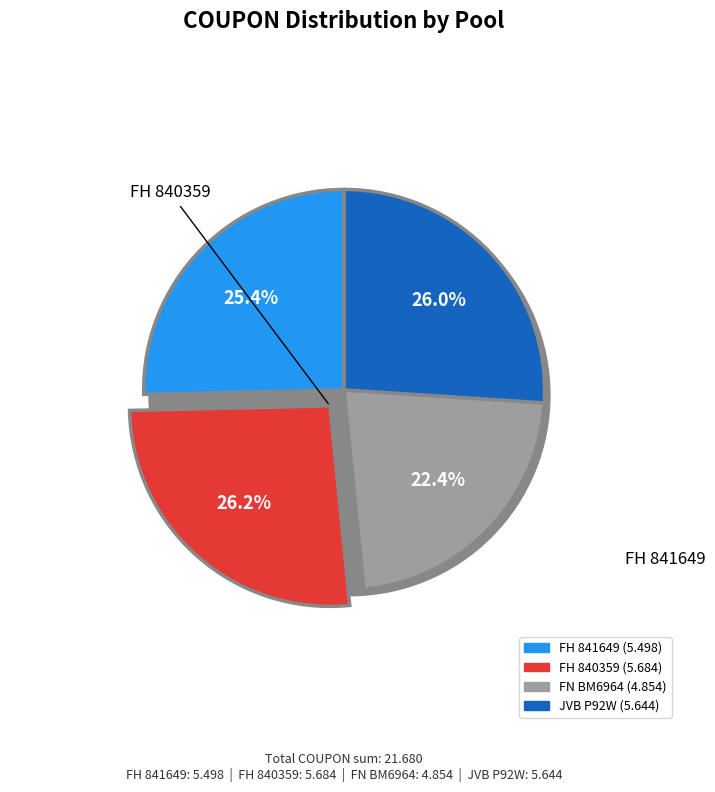

Which slice is the largest?

FH 840359